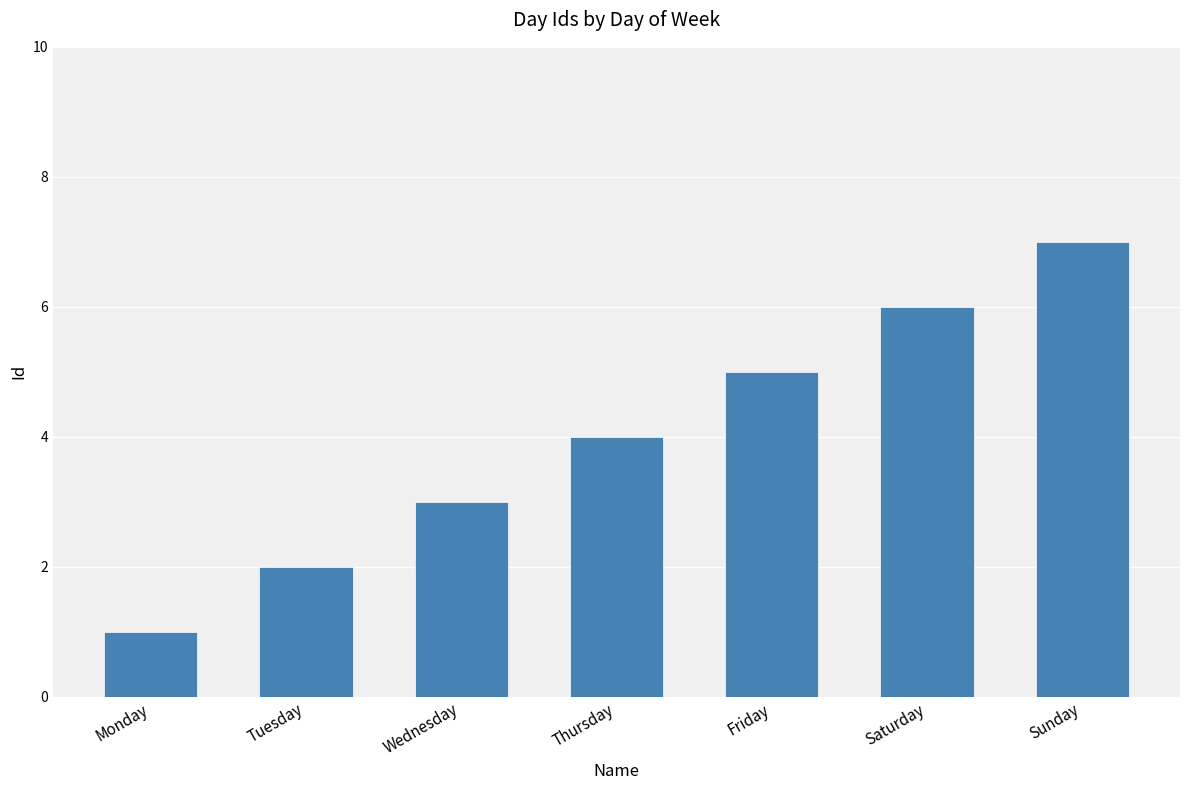

List the labels in order of value, smallest first.

Monday, Tuesday, Wednesday, Thursday, Friday, Saturday, Sunday